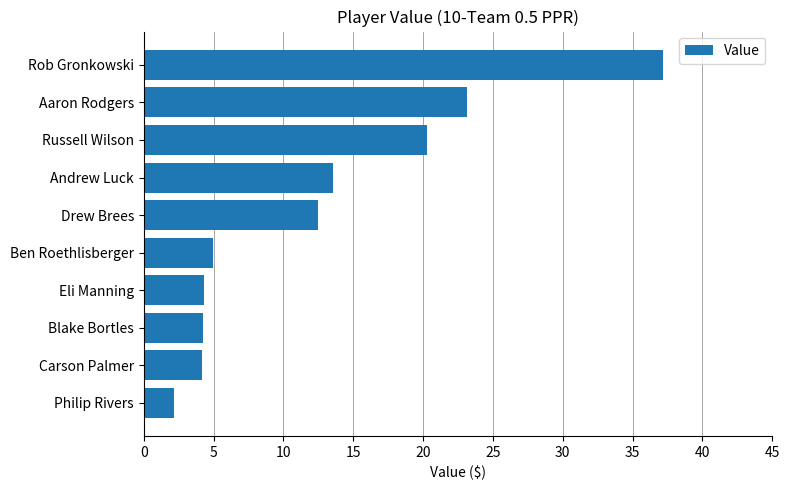

What is the difference between the maximum and minimum values?

35.0